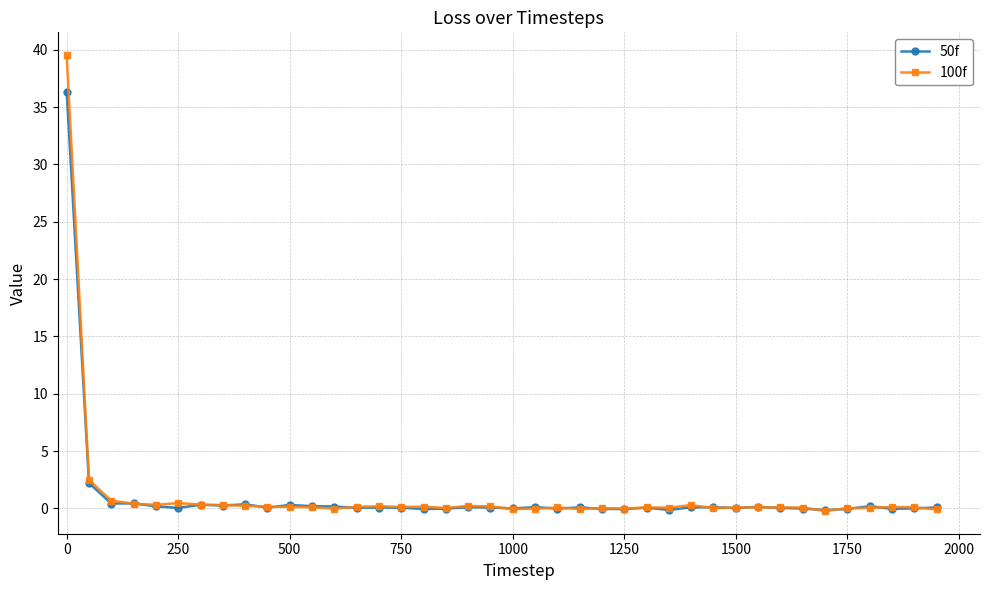

What is the maximum value shown in the chart?

39.5